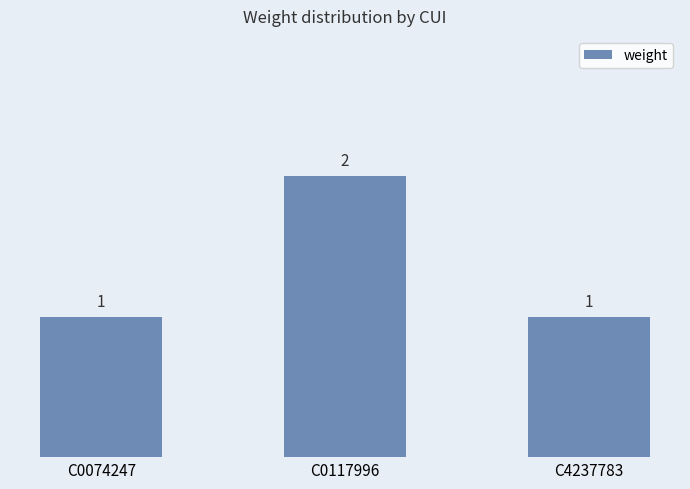

What is the difference between the values at C4237783 and C0117996?

1